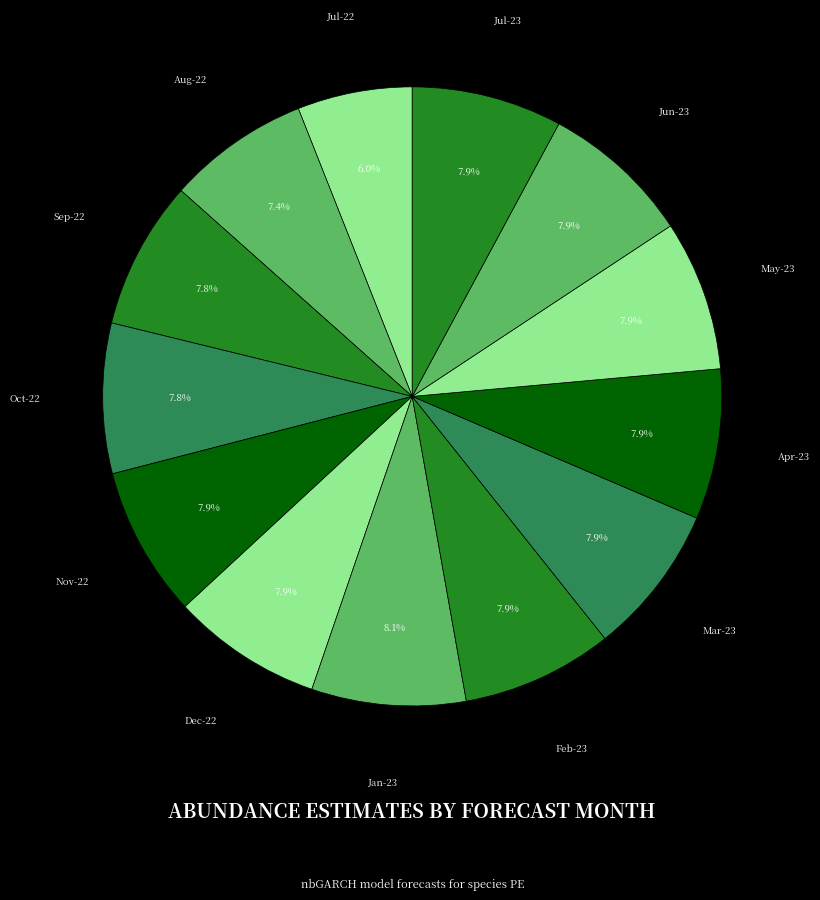

Which category has the smallest portion of the pie?

Jul-22